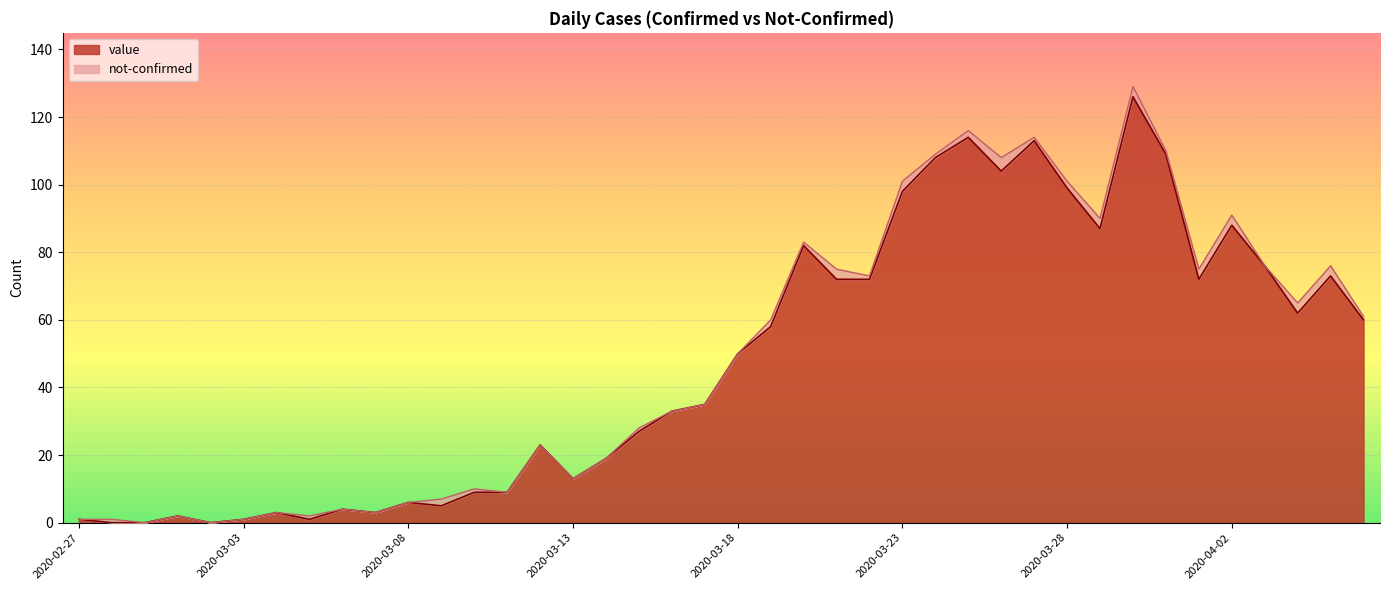

How many interior local valleys (lower than both neighbors) does the data have?

9